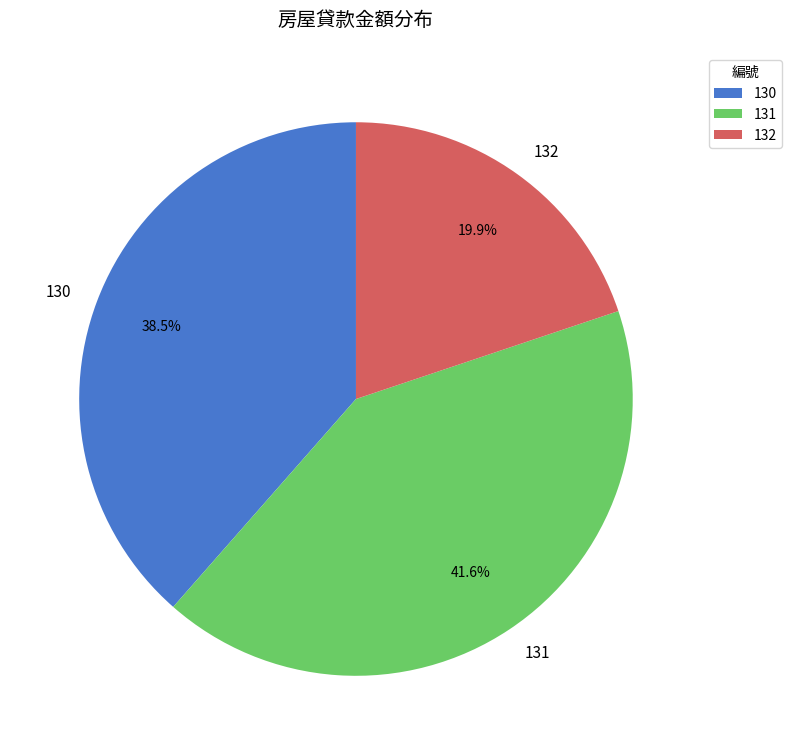

Which slice is the smallest?

132